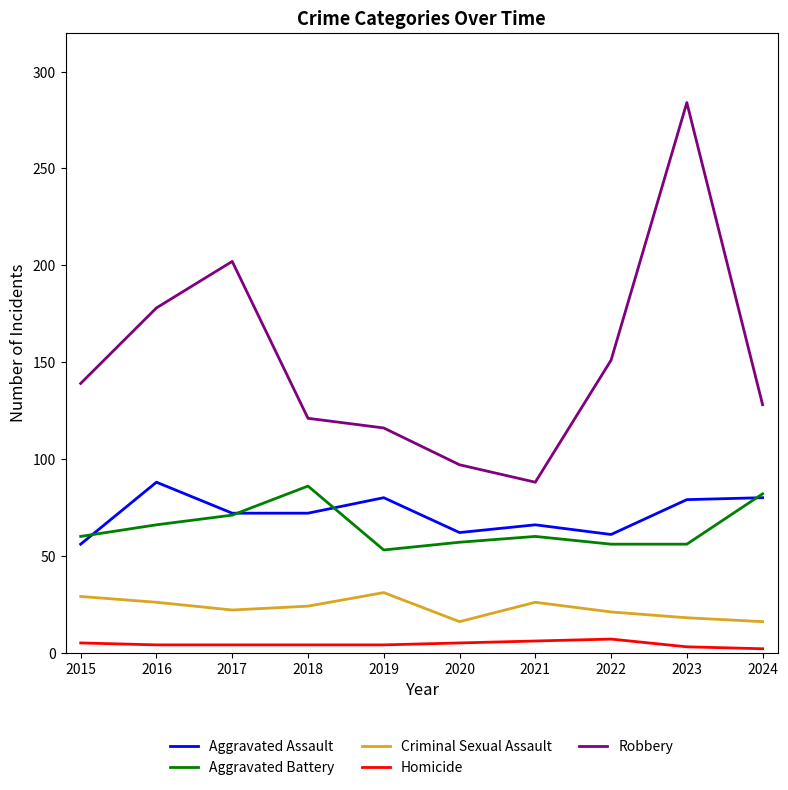

What is the smallest value displayed?

2